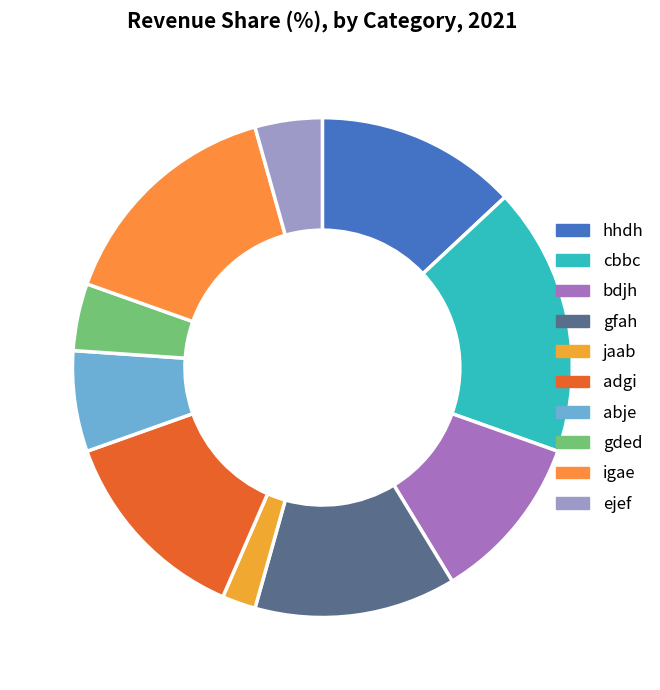

How many slices are in this pie chart?

10